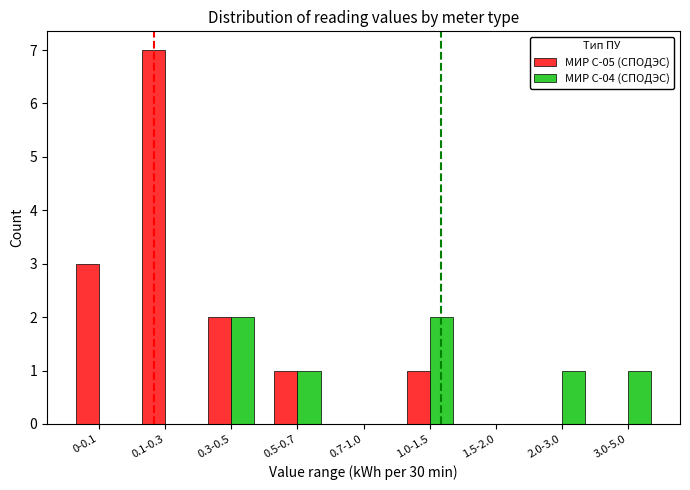

Count the number of data series in this chart.

2